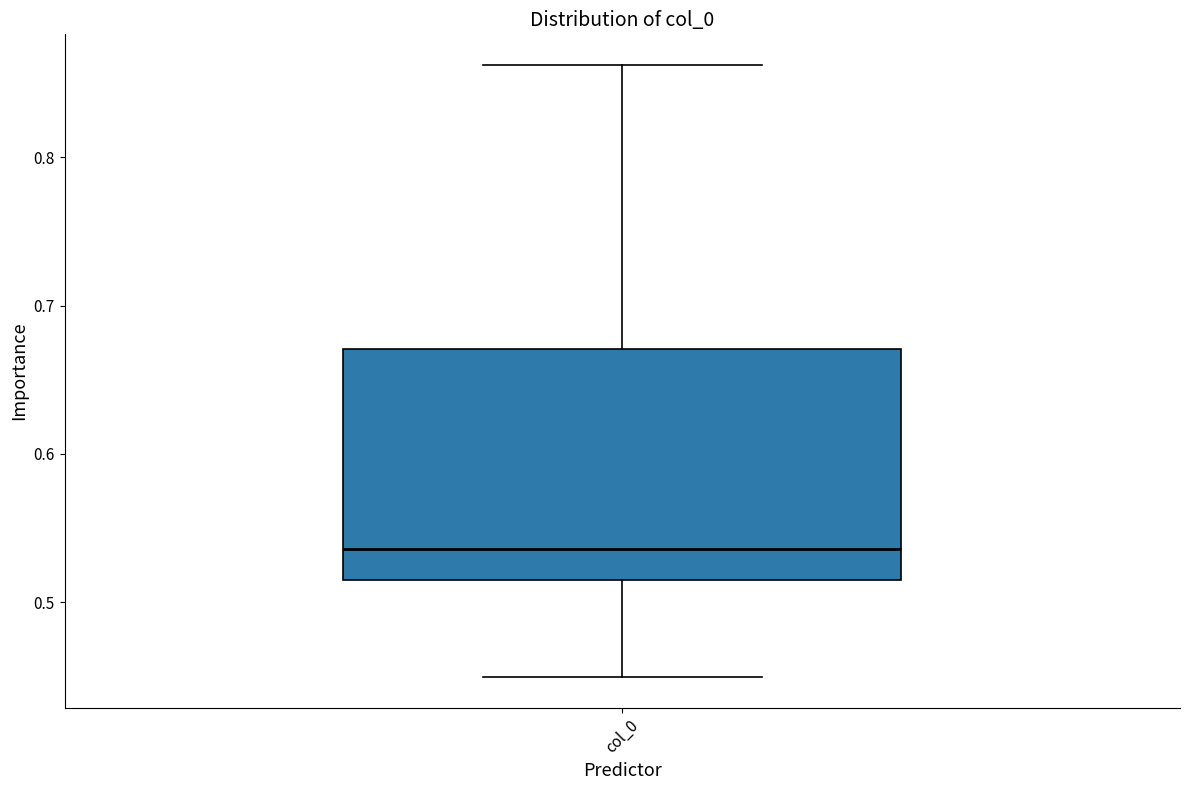

Read this box plot against the y-axis: the position of the median line, the range covered by the box, and the ends of both whiskers. The values are not printed on the chart, so give them approximately, as read against the axis.

median 0.54, box 0.51 to 0.67, whiskers 0.45 to 0.86